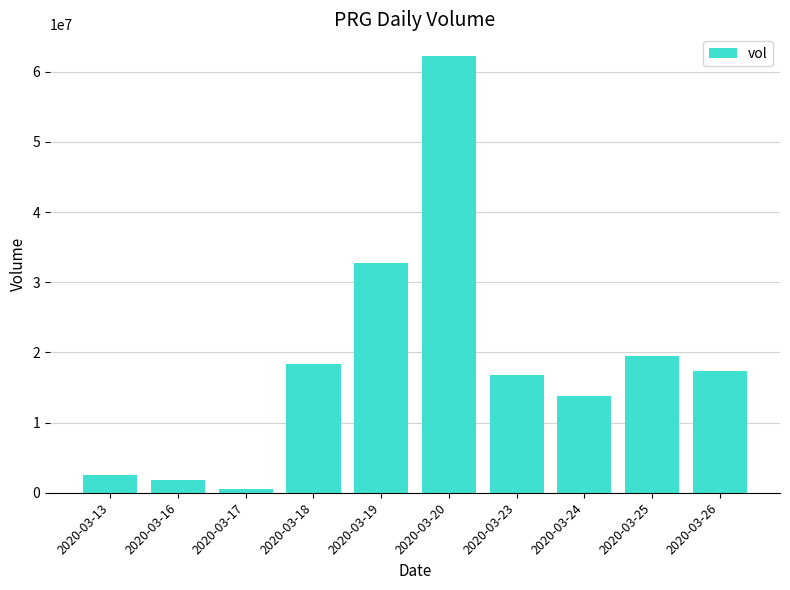

What value does the data have at 2020-03-13, to the nearest 10?

2476700